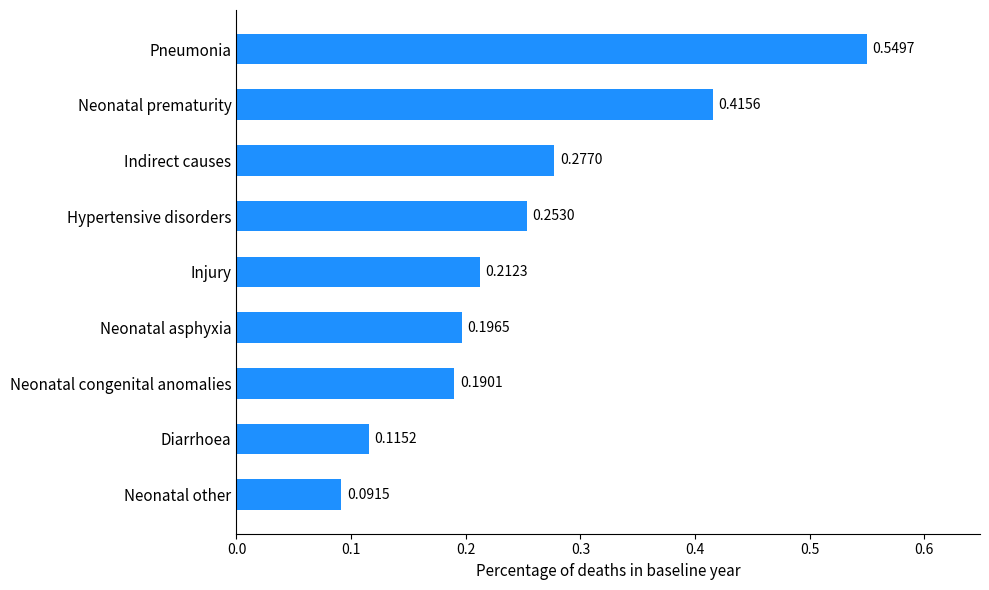

What is the sum of all values?

2.3